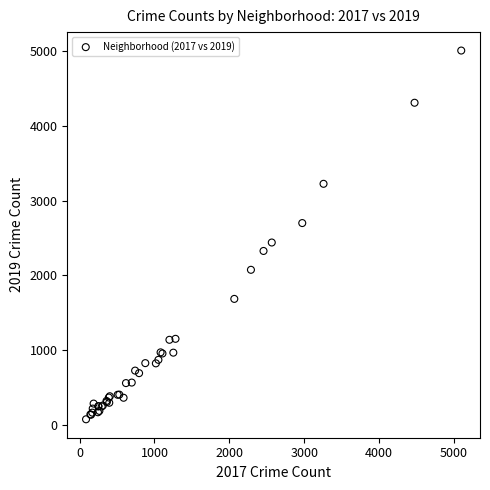

What Y value in the scatter plot is closest to 2542?

2441